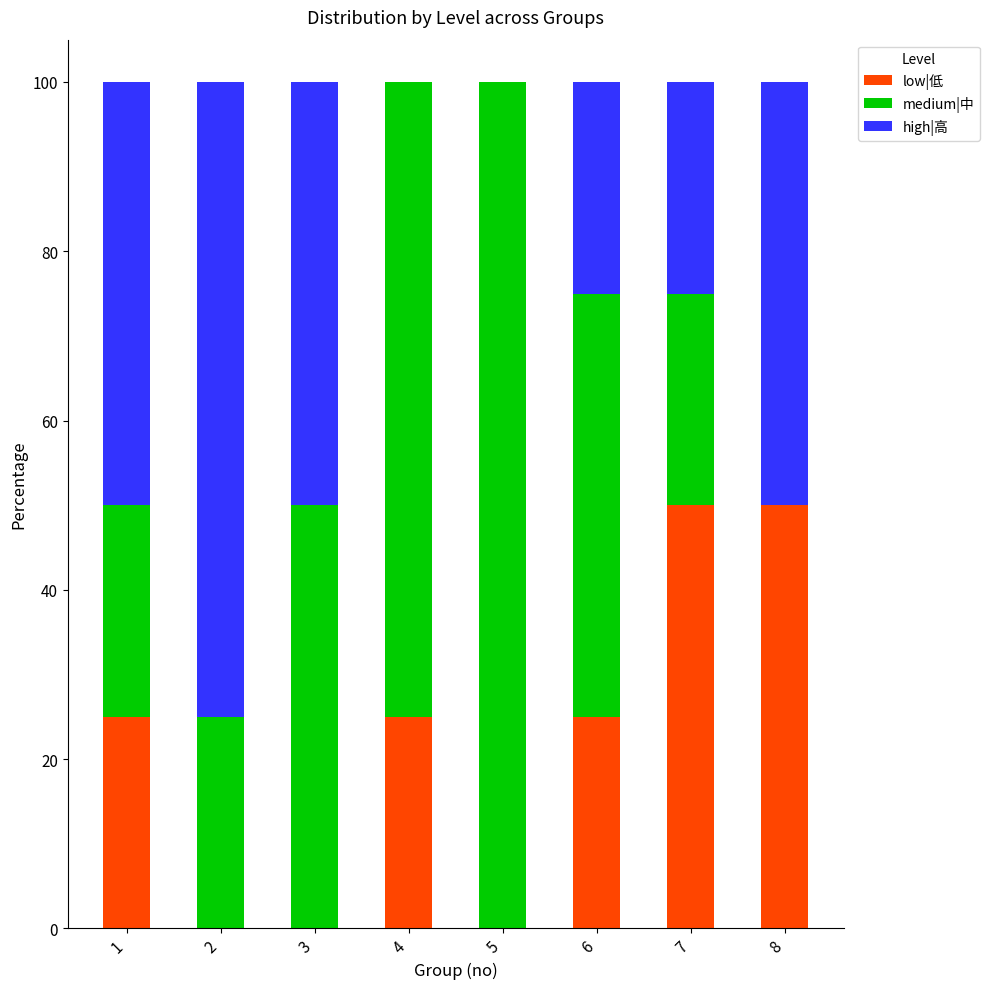

What is the sum of all low|低 values?

175